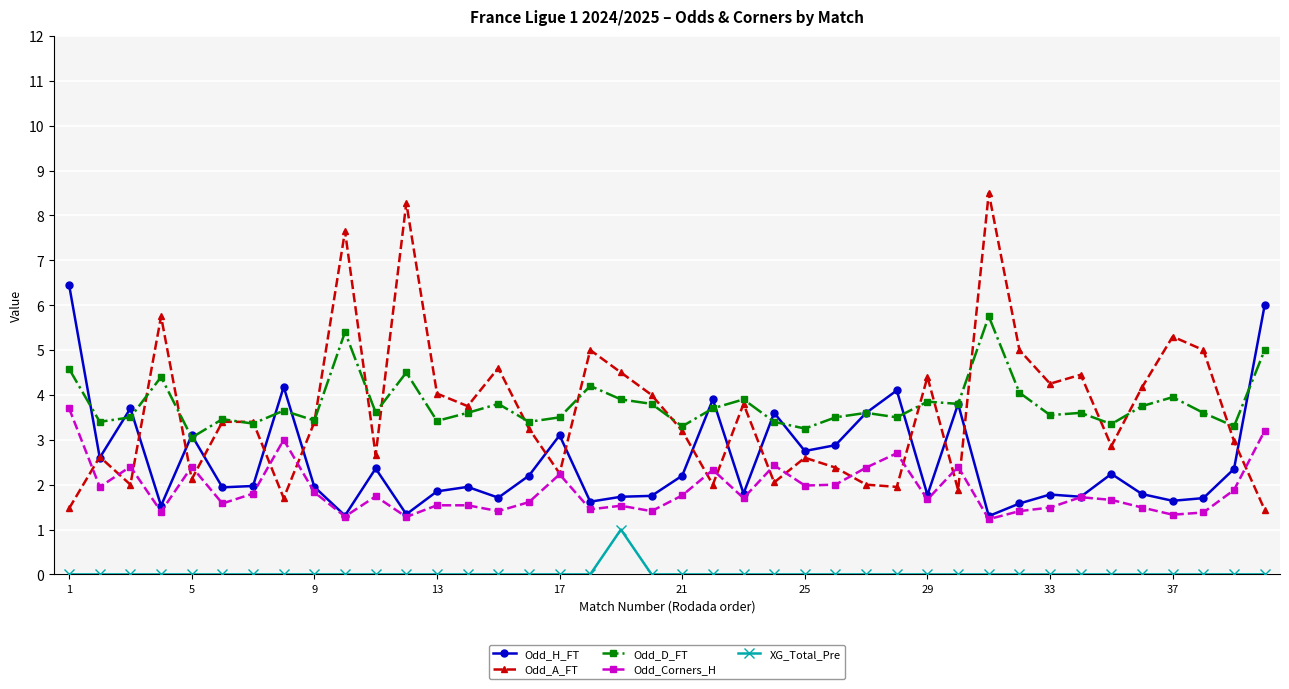

What is the greatest value displayed?

8.5